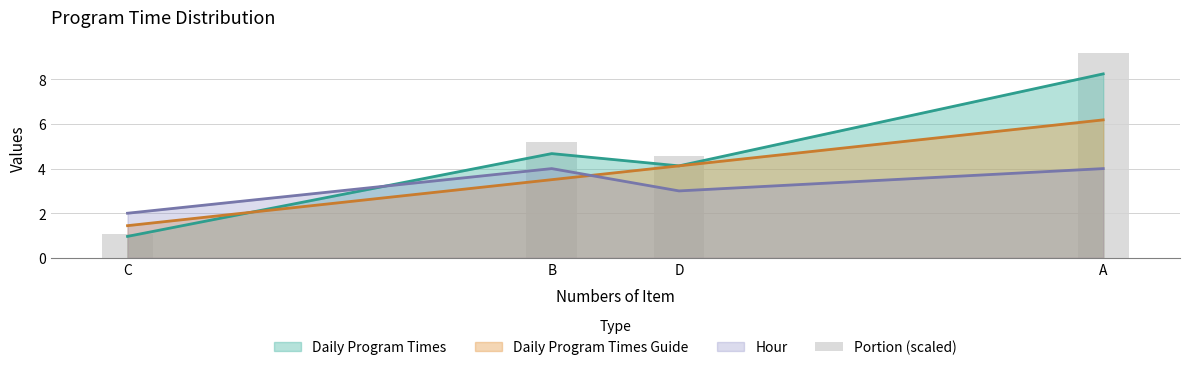

Reading right to left, what are all the values shown in this chart?

A=9.2	D=4.6	B=5.2	C=1.1